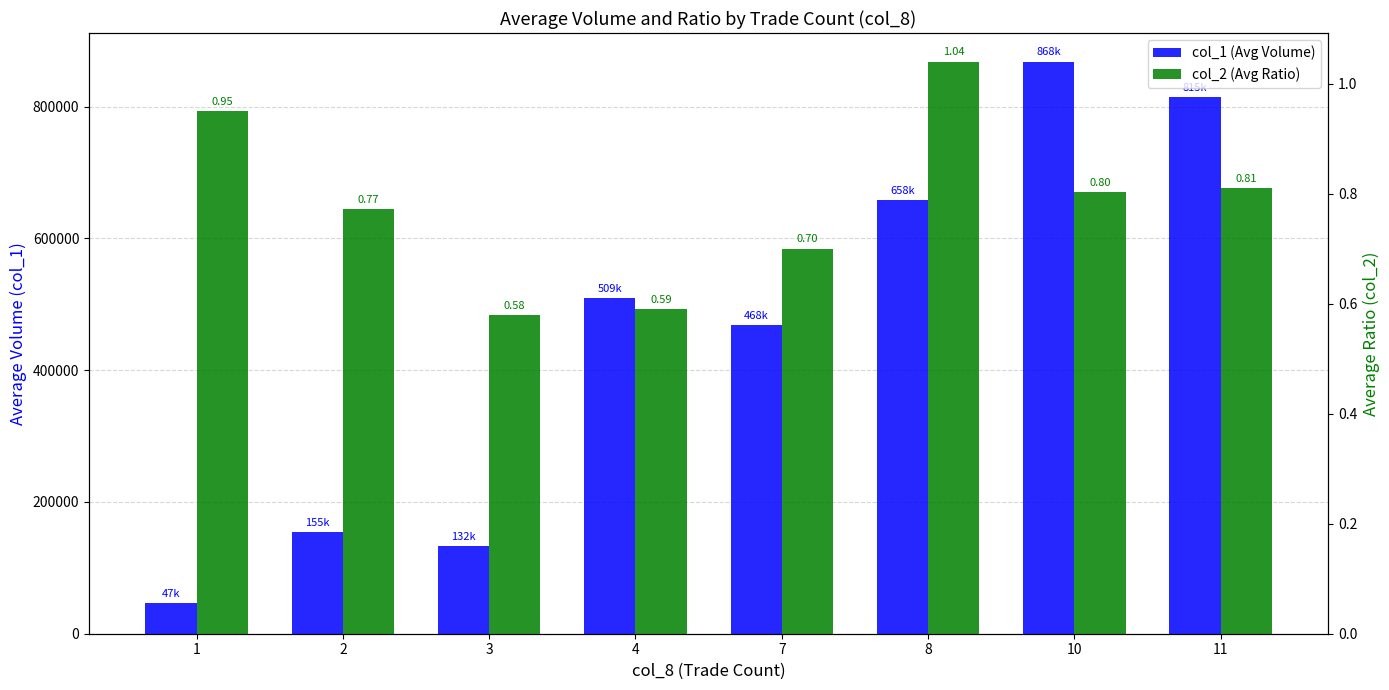

What is the sum of the col_2 (Avg Ratio) values at 2 and 11?

1.6